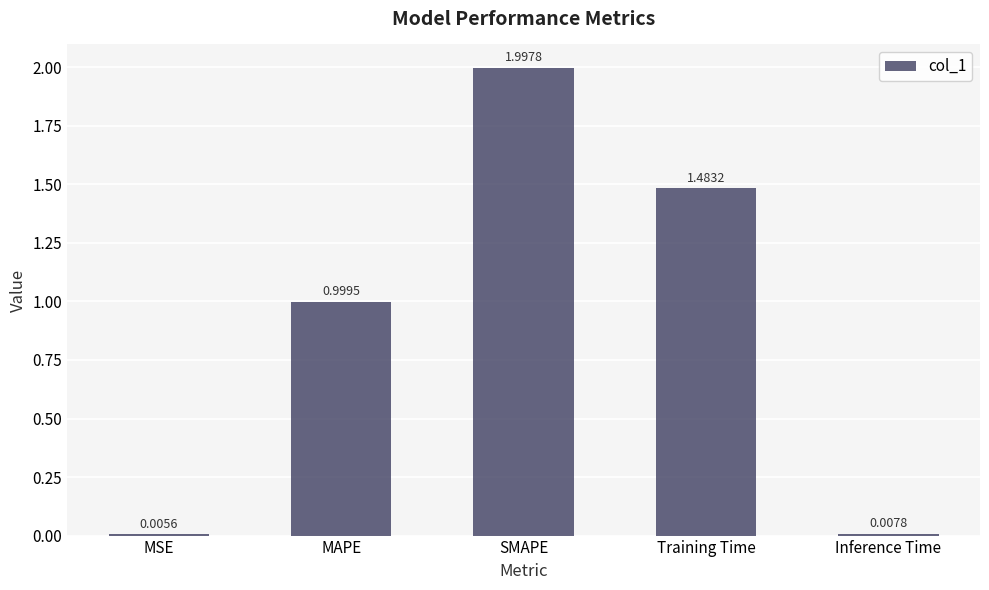

What is the sum of all values?

4.5